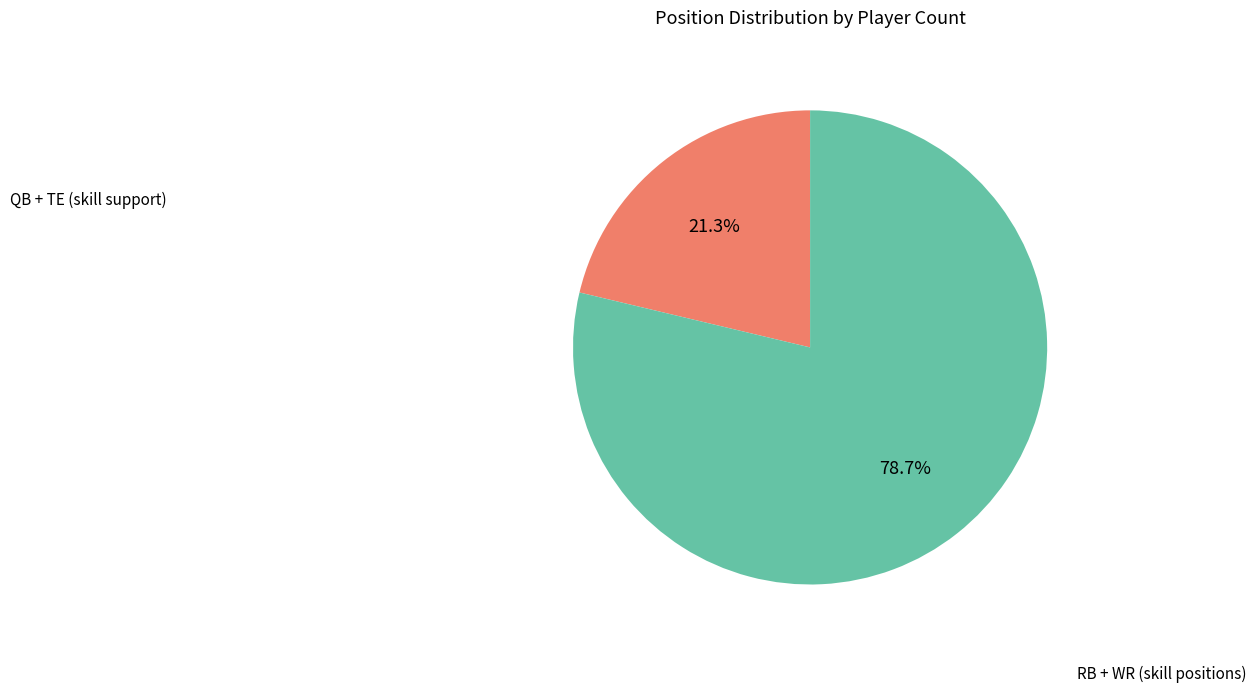

Is there a majority slice in this chart?

Yes